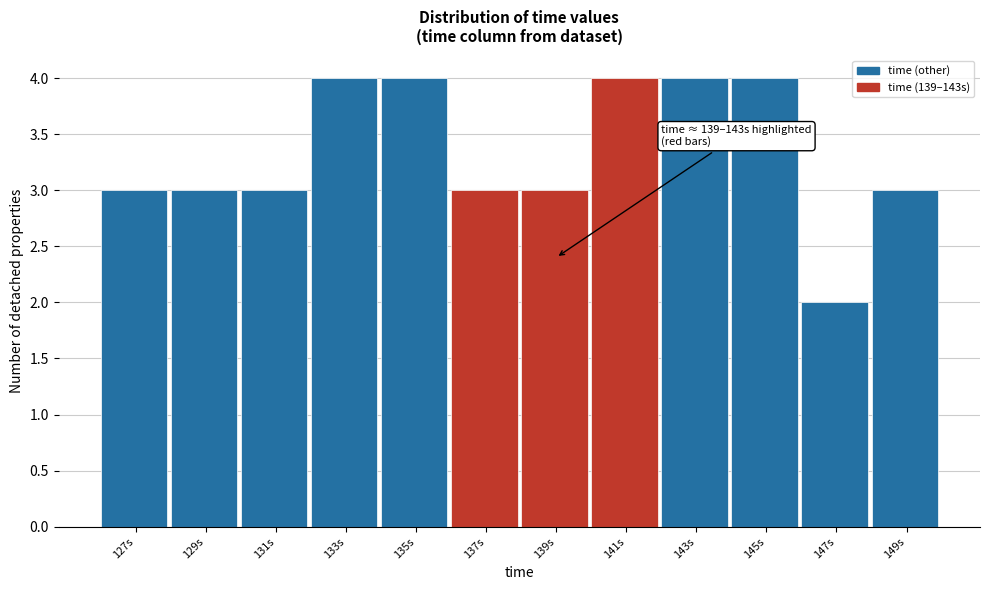

Reading right to left, transcribe all the data shown in this chart.

149s=3	147s=2	145s=4	143s=4	141s=4	139s=3	137s=3	135s=4	133s=4	131s=3	129s=3	127s=3